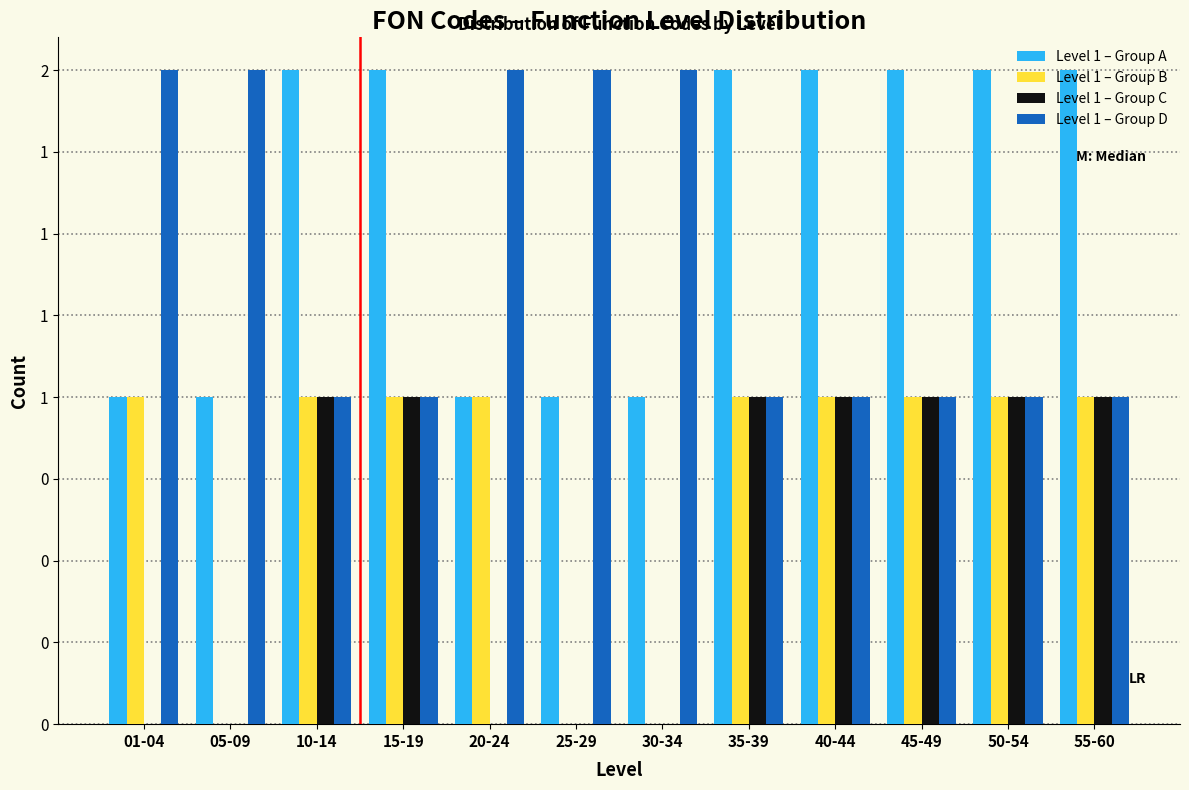

What are all the series names shown in the legend?

Level 1 – Group A, Level 1 – Group B, Level 1 – Group C, Level 1 – Group D